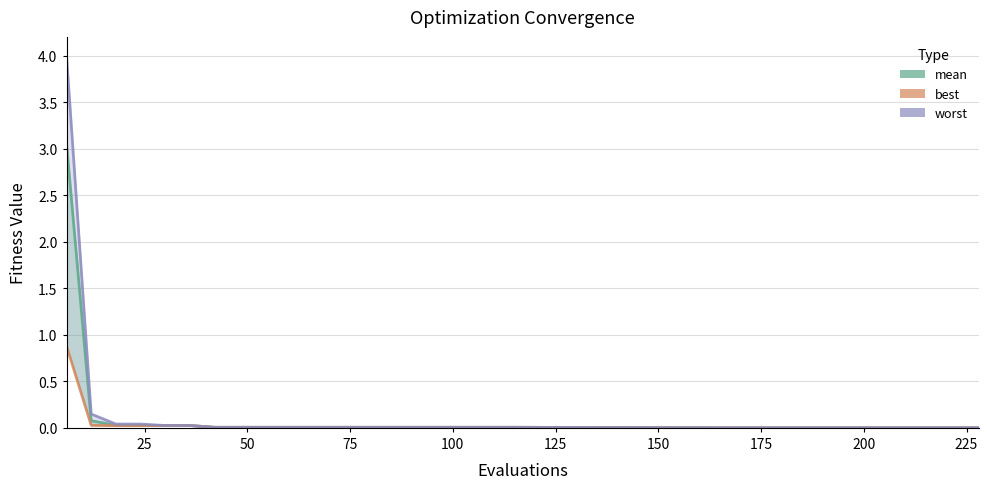

What is the sum of all best values?

1.1